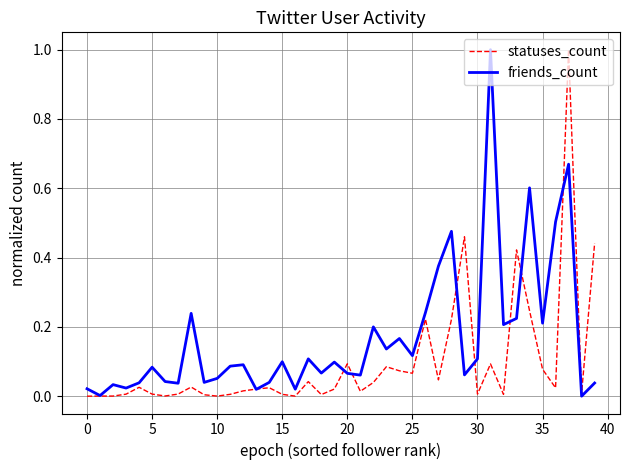

What is the maximum value shown in the chart?

1.0